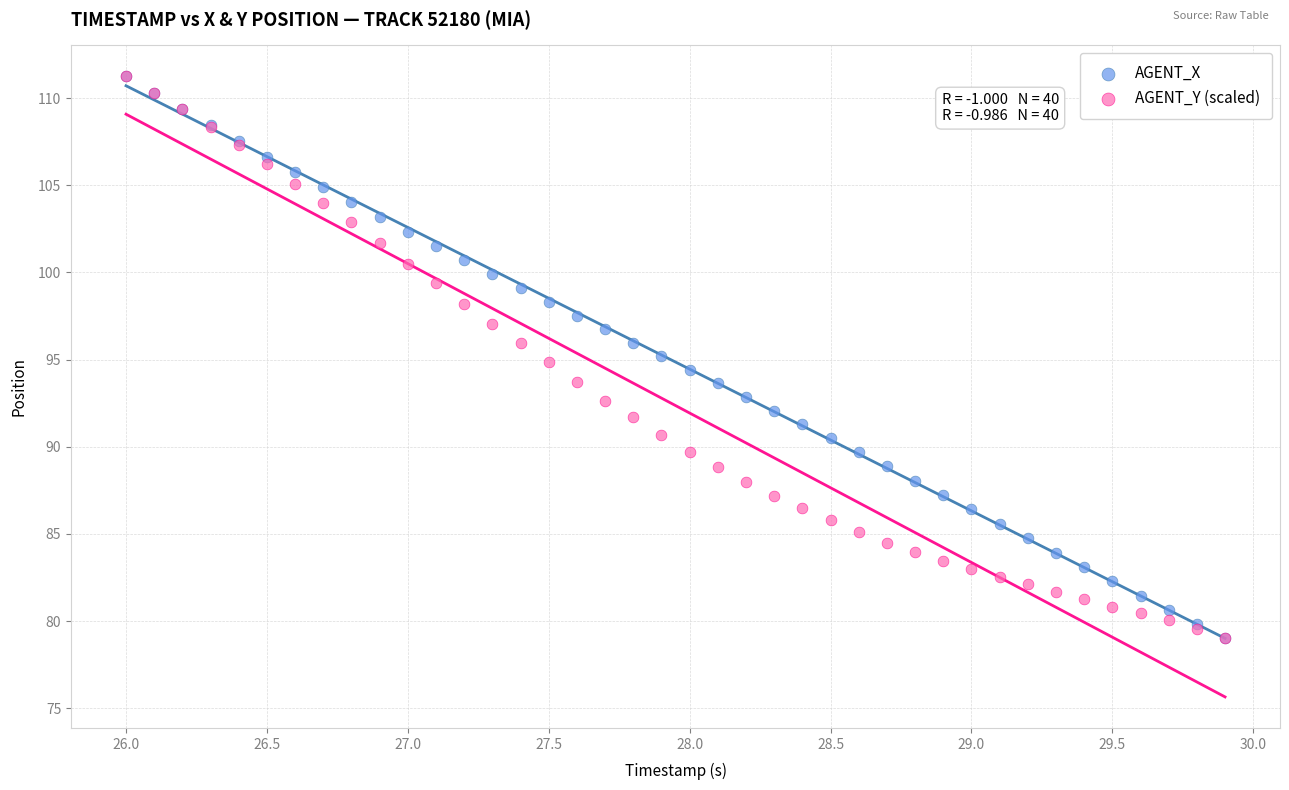

What are all the series names shown in the legend?

AGENT_X, AGENT_Y (scaled)